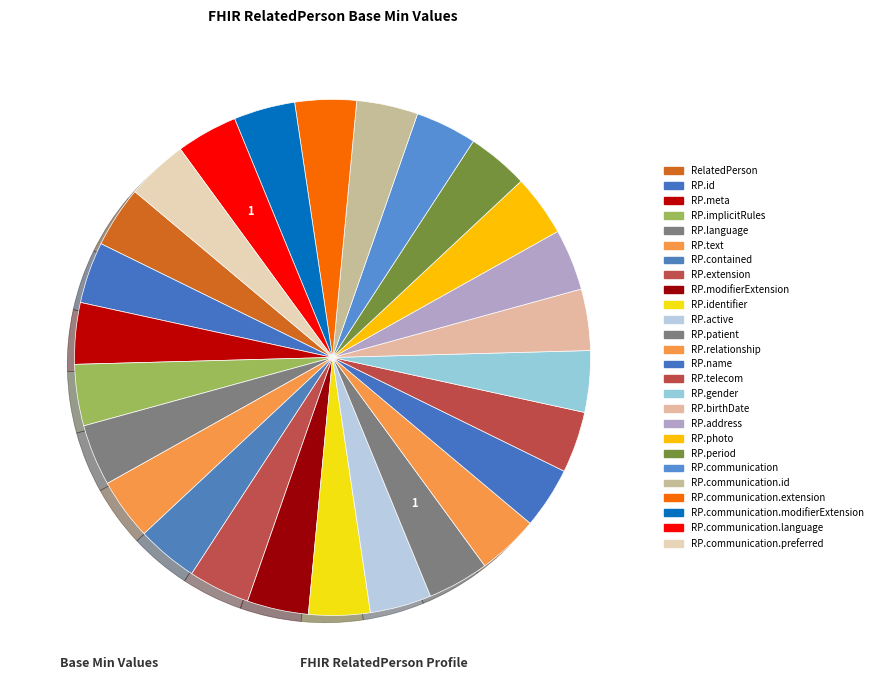

How many slices are in this pie chart?

26